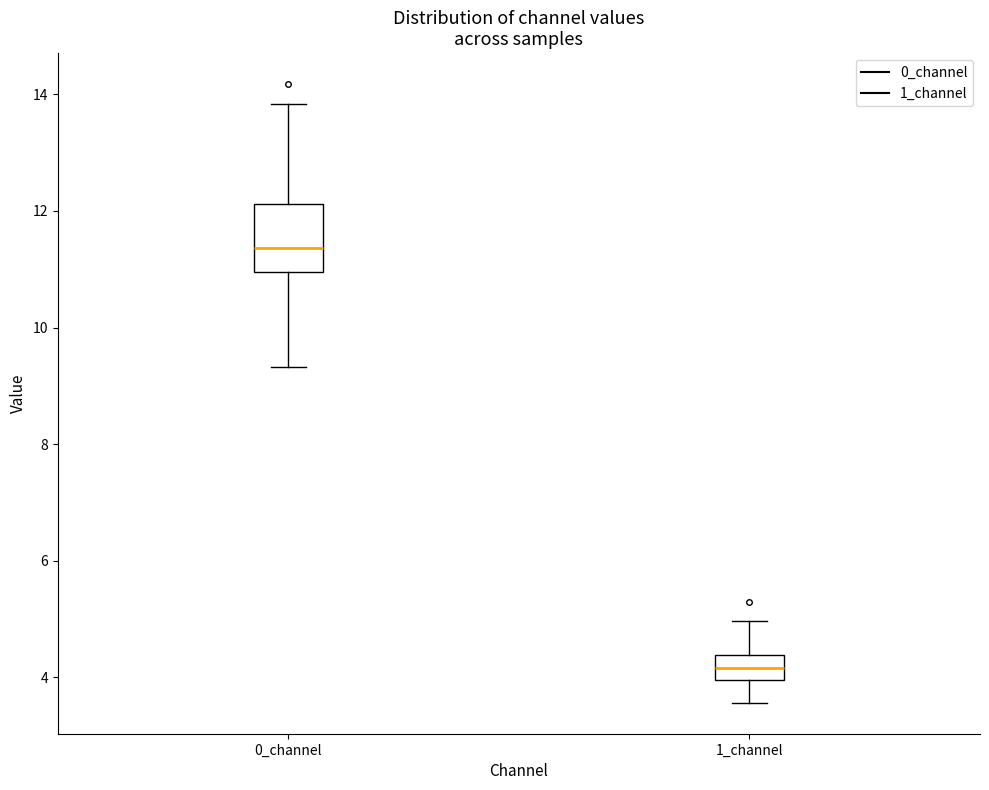

Reading left to right, read every box against the y-axis: the position of its median line, the range the box covers, and the ends of its whiskers. The values are not printed on the chart, so give them approximately, as read against the axis.

0_channel: median 11.4, box 11.0 to 12.2, whiskers 9.4 to 13.8
1_channel: median 4.2, box 4.0 to 4.4, whiskers 3.6 to 5.0